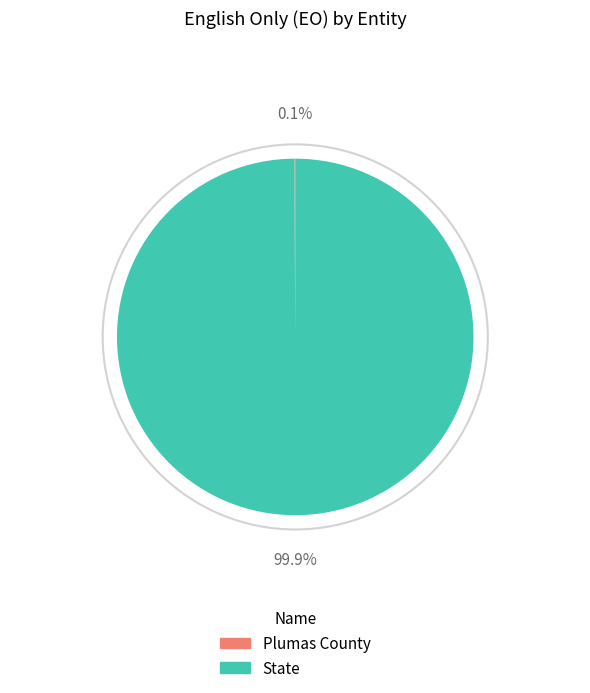

What portion of the pie excludes State?

0.1%